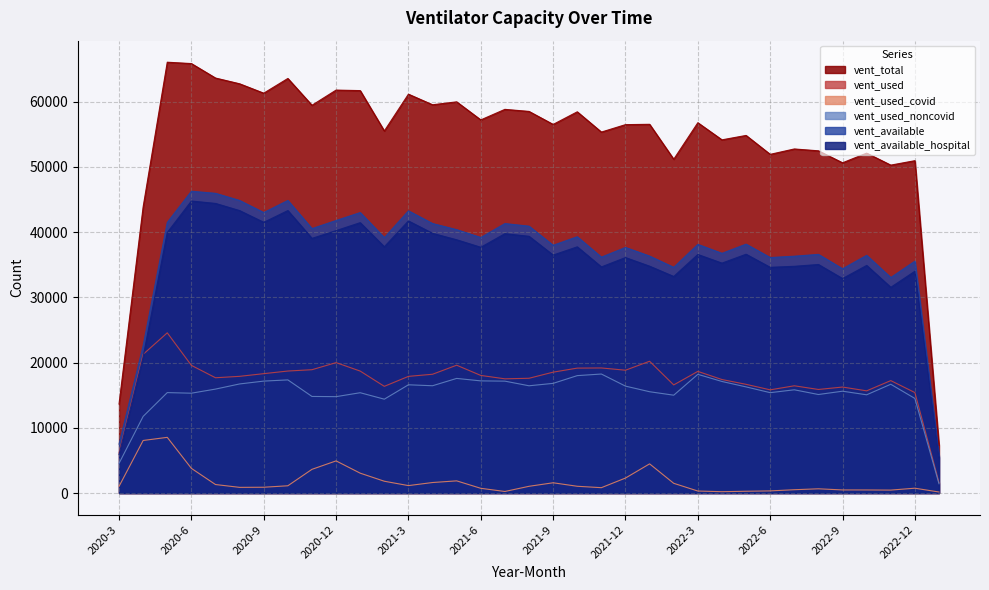

Reading left to right, what are all the values shown in this chart?

vent_total: 2020-3=13649	2020-4=43867	2020-5=66043	2020-6=65834	2020-7=63617	2020-8=62735	2020-9=61295	2020-10=63552	2020-11=59442	2020-12=61770	2021-1=61690	2021-2=55504	2021-3=61144	2021-4=59520	2021-5=59967	2021-6=57199	2021-7=58816	2021-8=58499	2021-9=56507	2021-10=58439	2021-11=55333	2021-12=56473	2022-1=56525	2022-2=51168	2022-3=56767	2022-4=54142	2022-5=54818	2022-6=51918	2022-7=52744	2022-8=52460	2022-9=50624	2022-10=52104	2022-11=50267	2022-12=50948	2023-1=7299
vent_used: 2020-3=6145	2020-4=21262	2020-5=24559	2020-6=19570	2020-7=17672	2020-8=17888	2020-9=18299	2020-10=18702	2020-11=18905	2020-12=19991	2021-1=18695	2021-2=16354	2021-3=17883	2021-4=18208	2021-5=19595	2021-6=18027	2021-7=17507	2021-8=17593	2021-9=18529	2021-10=19149	2021-11=19172	2021-12=18828	2022-1=20202	2022-2=16573	2022-3=18648	2022-4=17398	2022-5=16663	2022-6=15818	2022-7=16439	2022-8=15876	2022-9=16246	2022-10=15665	2022-11=17234	2022-12=15400	2023-1=1596
vent_used_covid: 2020-3=1023	2020-4=8056	2020-5=8536	2020-6=3783	2020-7=1302	2020-8=869	2020-9=887	2020-10=1112	2020-11=3633	2020-12=4927	2021-1=3045	2021-2=1809	2021-3=1138	2021-4=1611	2021-5=1865	2021-6=723	2021-7=238	2021-8=1031	2021-9=1572	2021-10=1036	2021-11=821	2021-12=2296	2022-1=4473	2022-2=1490	2022-3=307	2022-4=204	2022-5=272	2022-6=327	2022-7=507	2022-8=648	2022-9=474	2022-10=471	2022-11=450	2022-12=740	2023-1=157
vent_used_noncovid: 2020-3=4546	2020-4=11749	2020-5=15395	2020-6=15304	2020-7=15934	2020-8=16722	2020-9=17158	2020-10=17343	2020-11=14807	2020-12=14773	2021-1=15377	2021-2=14386	2021-3=16592	2021-4=16446	2021-5=17570	2021-6=17192	2021-7=17152	2021-8=16441	2021-9=16810	2021-10=17997	2021-11=18243	2021-12=16389	2022-1=15529	2022-2=14998	2022-3=18196	2022-4=17101	2022-5=16269	2022-6=15386	2022-7=15825	2022-8=15103	2022-9=15610	2022-10=15059	2022-11=16676	2022-12=14496	2023-1=1421
vent_available: 2020-3=7504	2020-4=22605	2020-5=41484	2020-6=46264	2020-7=45945	2020-8=44847	2020-9=42996	2020-10=44850	2020-11=40537	2020-12=41779	2021-1=42995	2021-2=39150	2021-3=43261	2021-4=41312	2021-5=40372	2021-6=39172	2021-7=41309	2021-8=40906	2021-9=37978	2021-10=39290	2021-11=36161	2021-12=37645	2022-1=36323	2022-2=34595	2022-3=38119	2022-4=36744	2022-5=38155	2022-6=36100	2022-7=36305	2022-8=36584	2022-9=34378	2022-10=36439	2022-11=33033	2022-12=35548	2023-1=5703
vent_available_hospital: 2020-3=5892	2020-4=20883	2020-5=39934	2020-6=44764	2020-7=44395	2020-8=43297	2020-9=41496	2020-10=43300	2020-11=39037	2020-12=40229	2021-1=41445	2021-2=37750	2021-3=41711	2021-4=39812	2021-5=38822	2021-6=37672	2021-7=39759	2021-8=39356	2021-9=36478	2021-10=37740	2021-11=34661	2021-12=36095	2022-1=34773	2022-2=33195	2022-3=36569	2022-4=35244	2022-5=36605	2022-6=34600	2022-7=34755	2022-8=35034	2022-9=32878	2022-10=34889	2022-11=31533	2022-12=33998	2023-1=5453